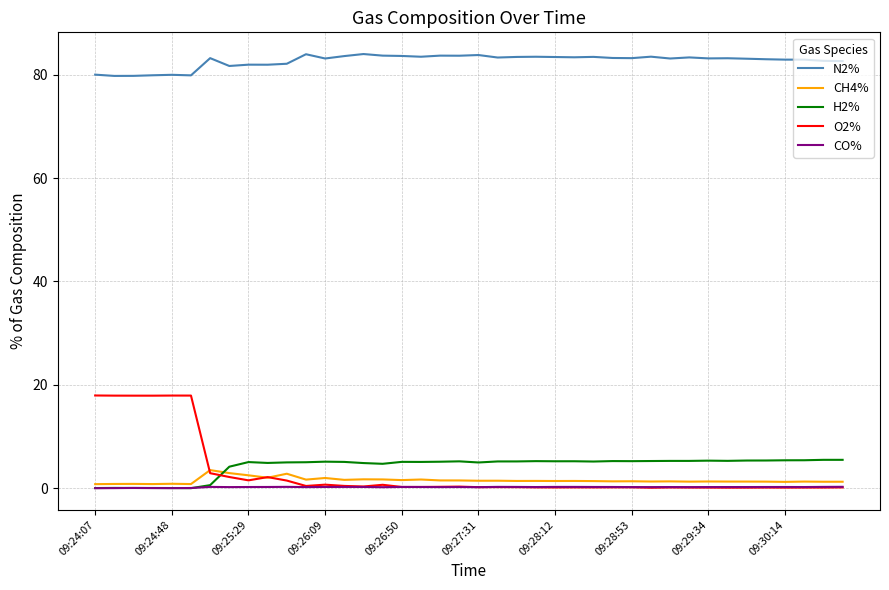

What is the sum of all CO% values?

7.4